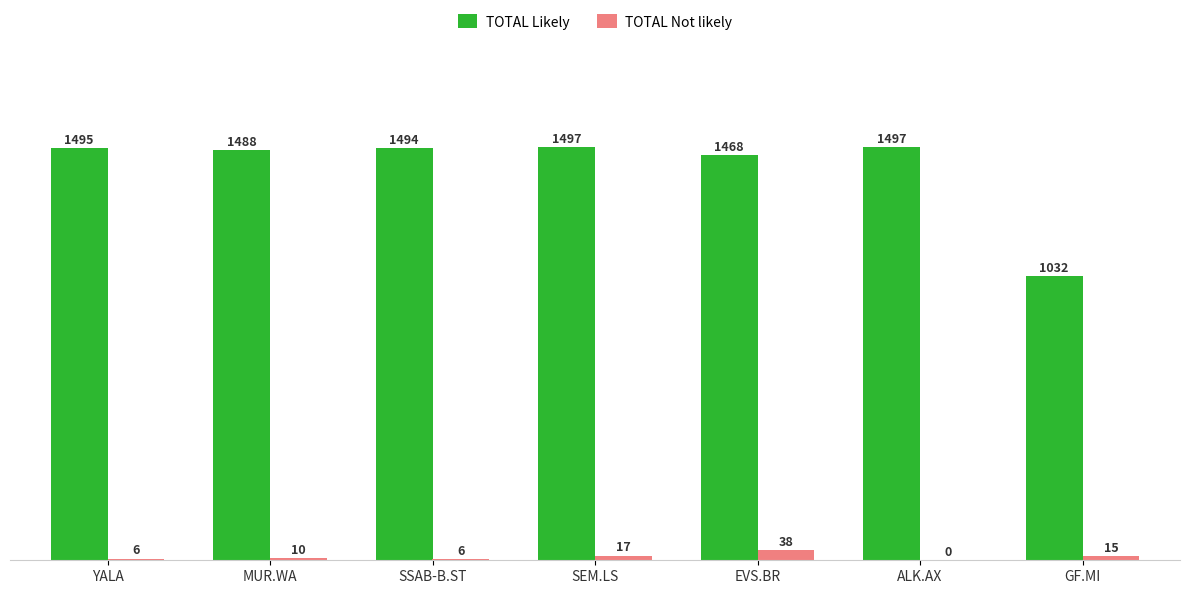

Are the bars grouped side by side (vs. stacked)?

Yes